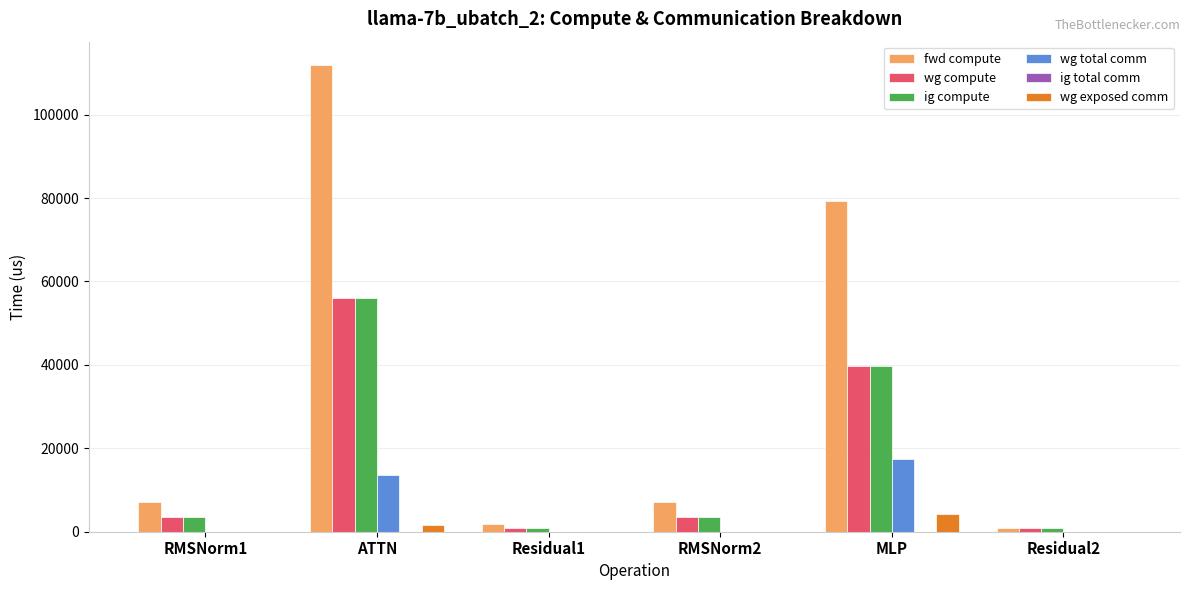

What is the maximum value for wg compute?

55952.7